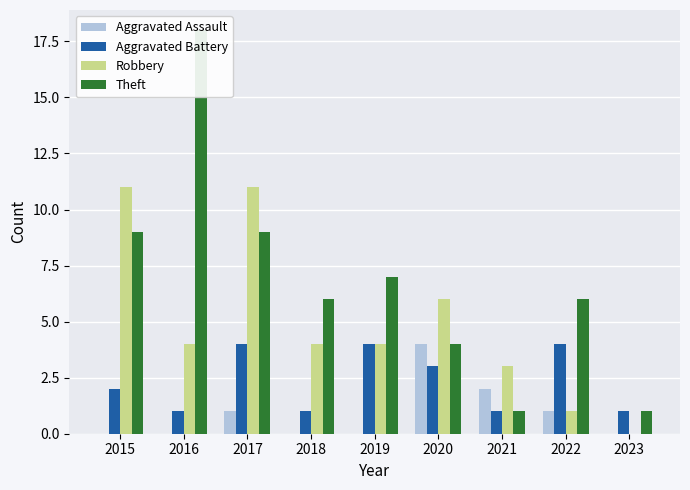

What is the difference between the maximum and minimum values in the Aggravated Assault series?

4